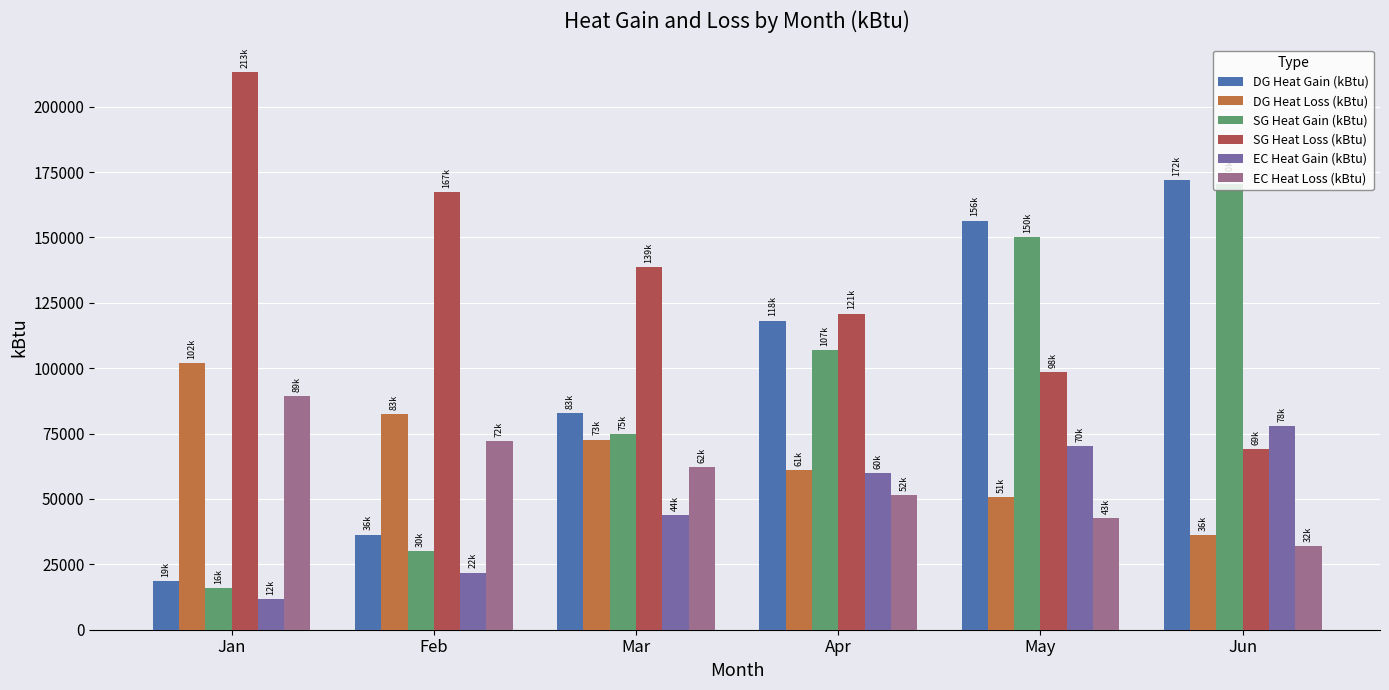

What is the sum of the EC Heat Gain (kBtu) values at Apr and Feb?

81764.1